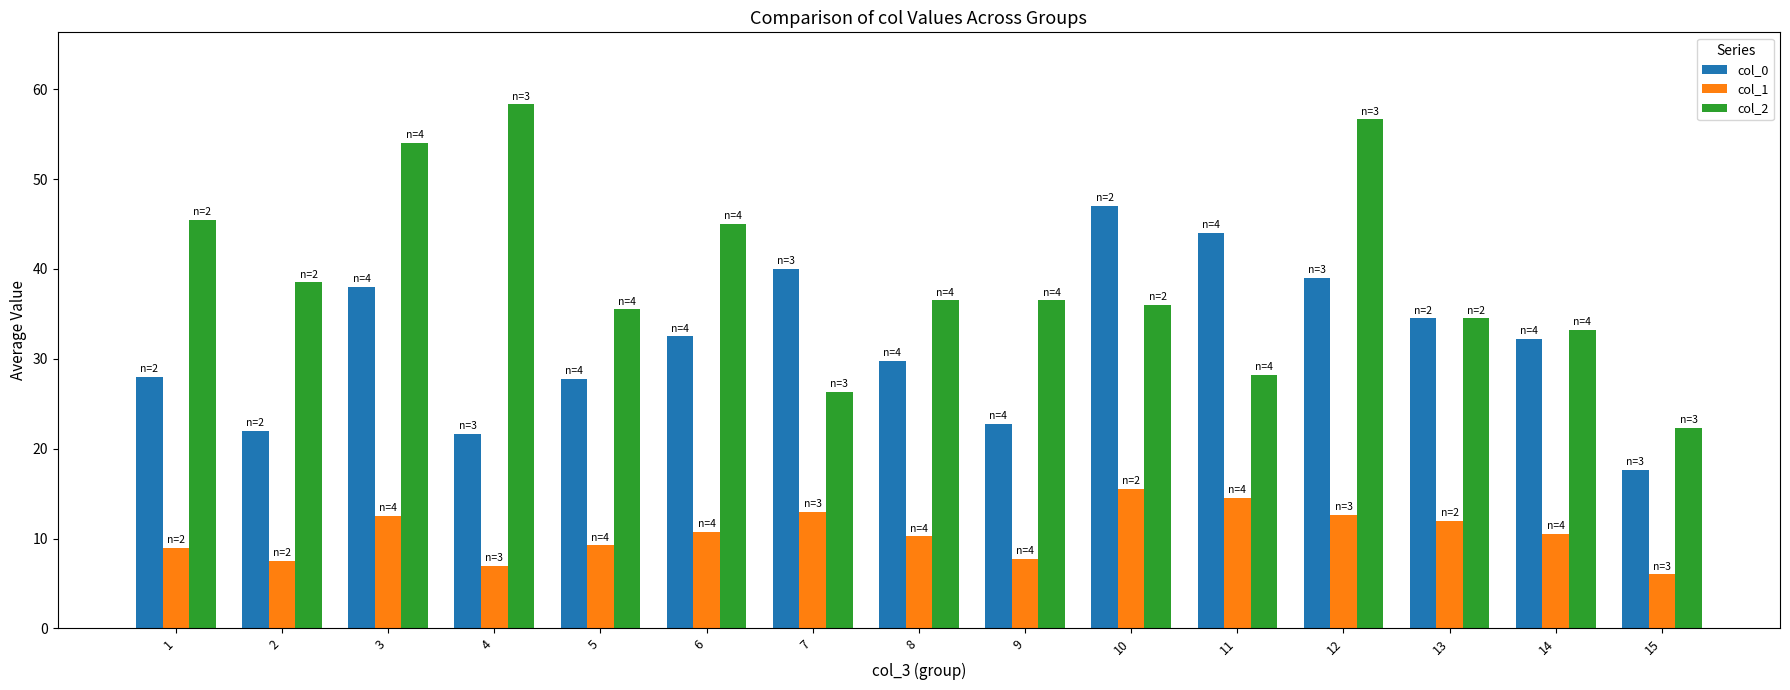

Is the value of col_1 at 8 greater than the value of col_2 at 13?

No